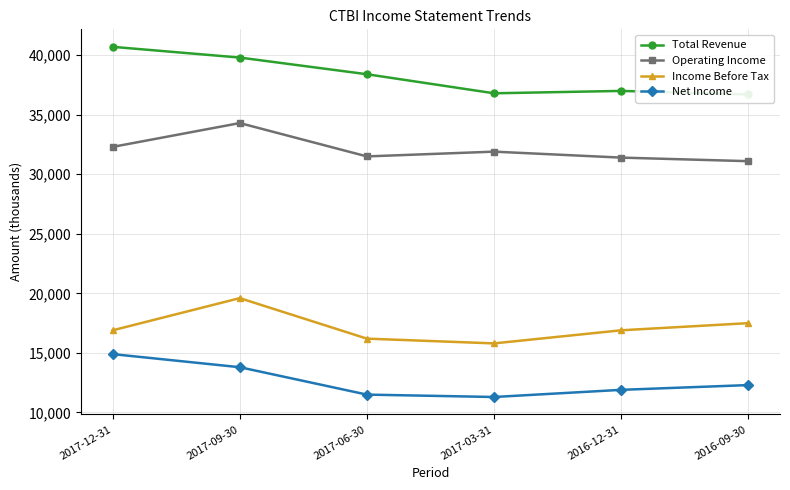

What is the difference between the second highest and second lowest values in the Net Income series?

2300